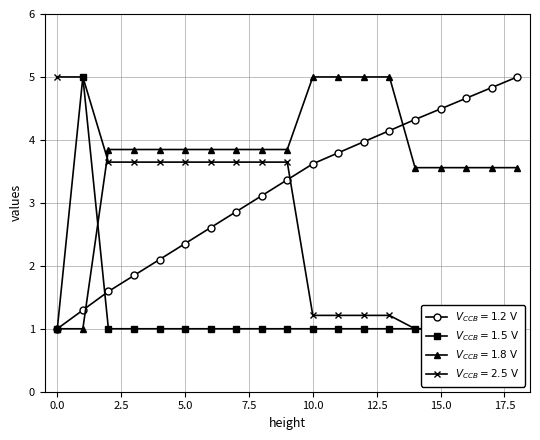

How many data points in height are above 3?

10